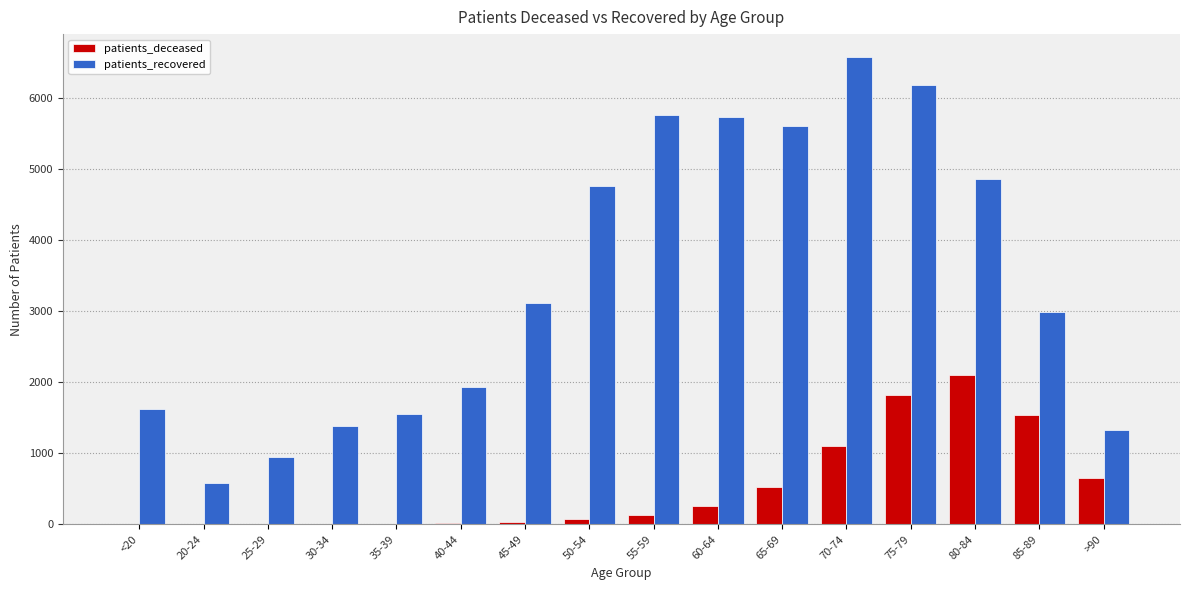

Which series has the largest total across all categories?

patients_recovered